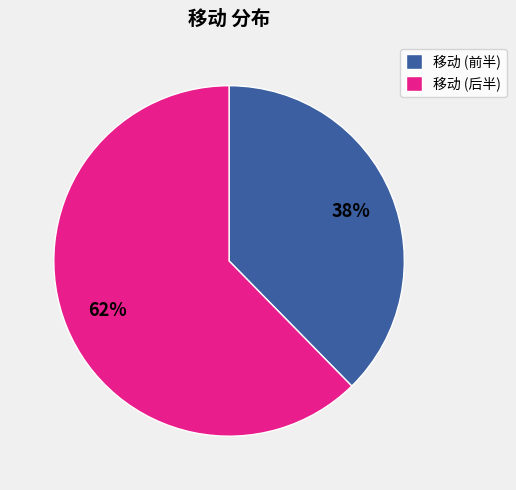

What percentage is the 移动 (后半) slice, to the nearest percent?

62%